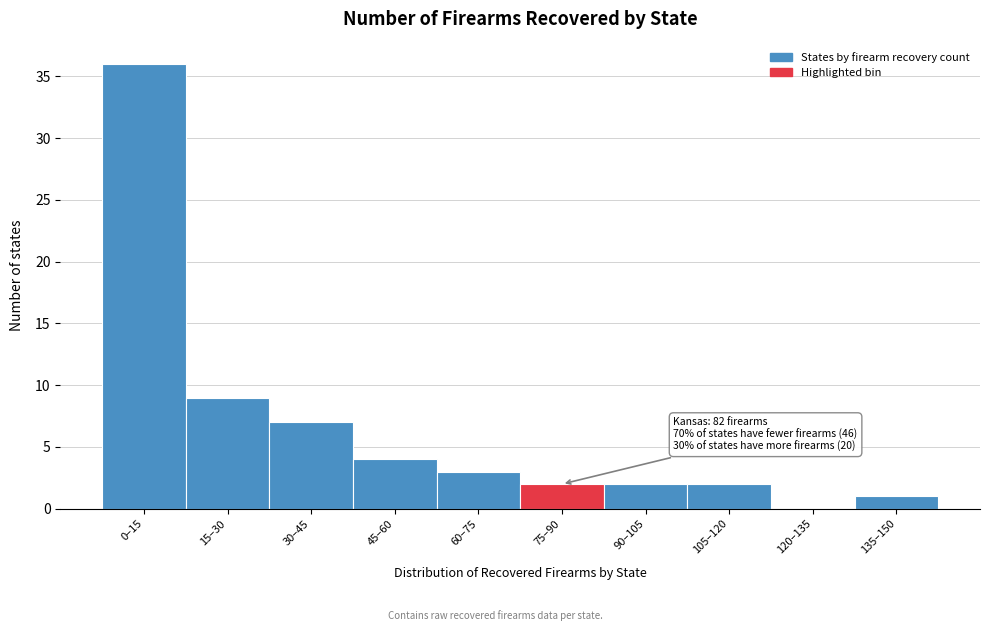

What is the change in value from 30–45 to 105–120?

-5